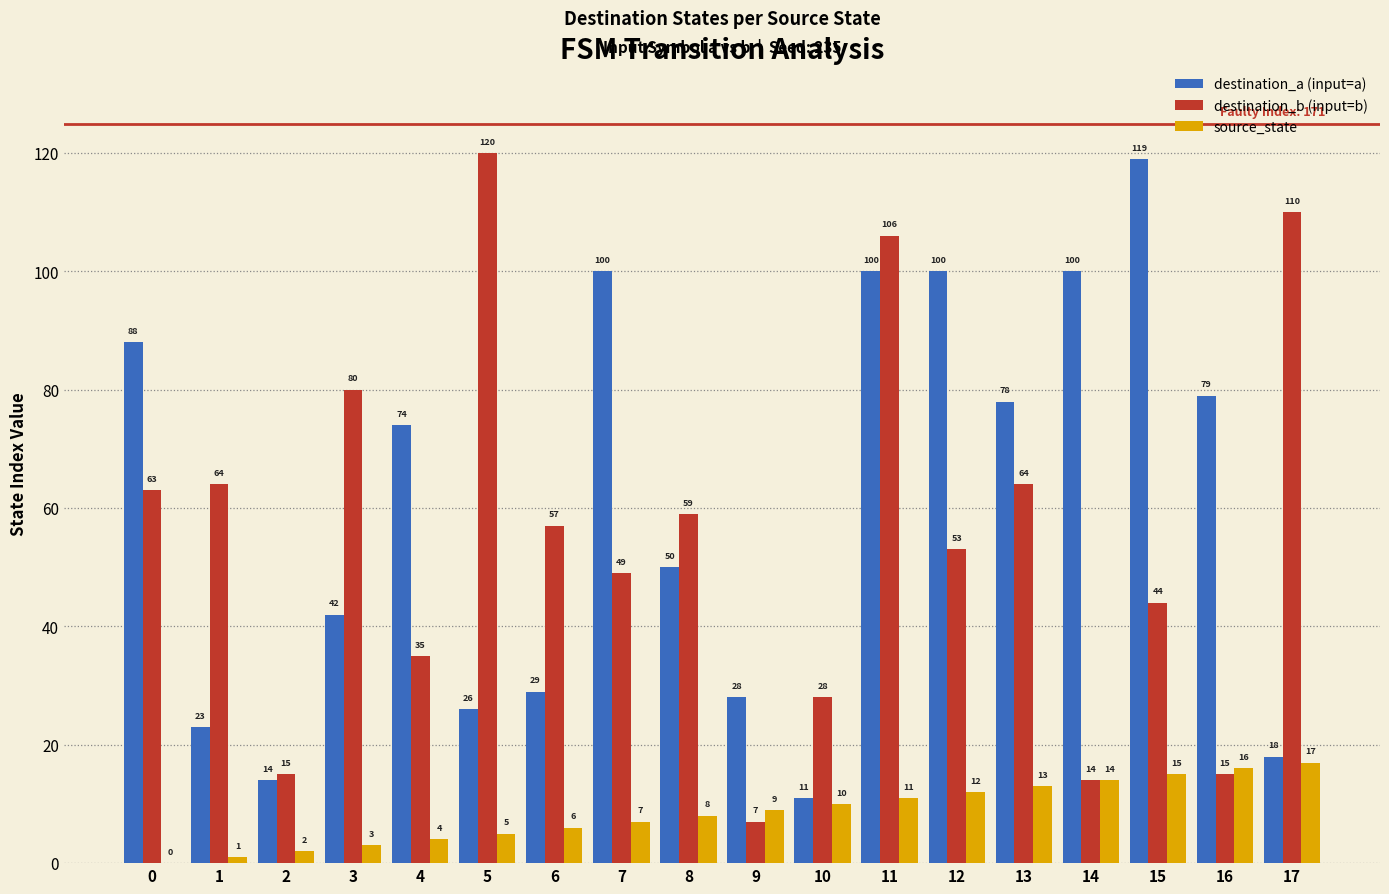

The value of source_state at 15 is 15. True or false?

True